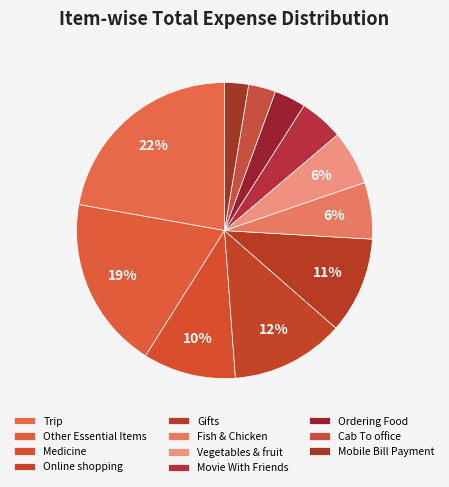

How many slices are in this pie chart?

11